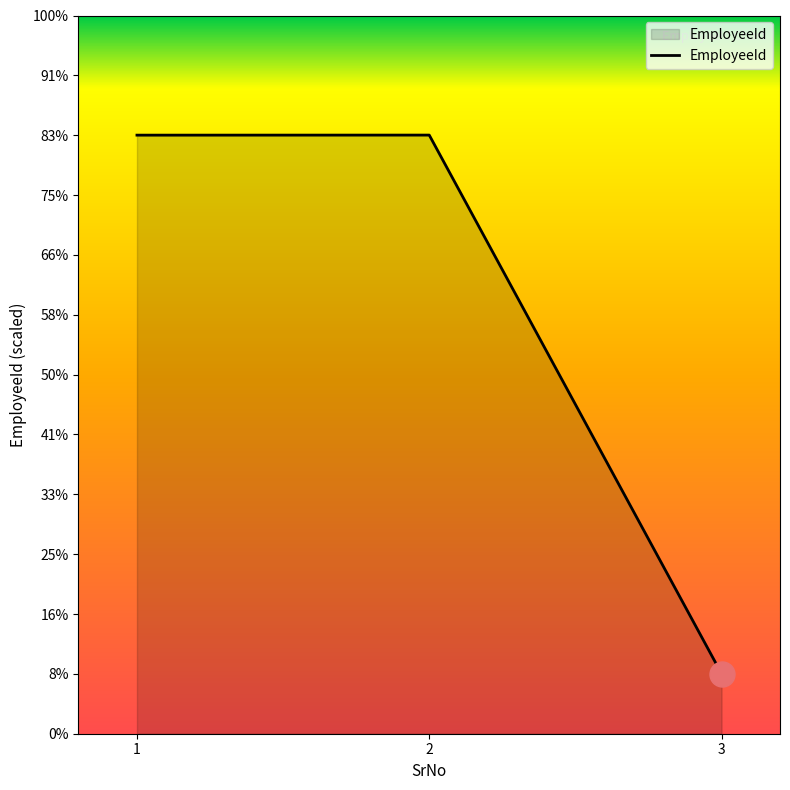

What is the value of the 3rd point from the left?

1003